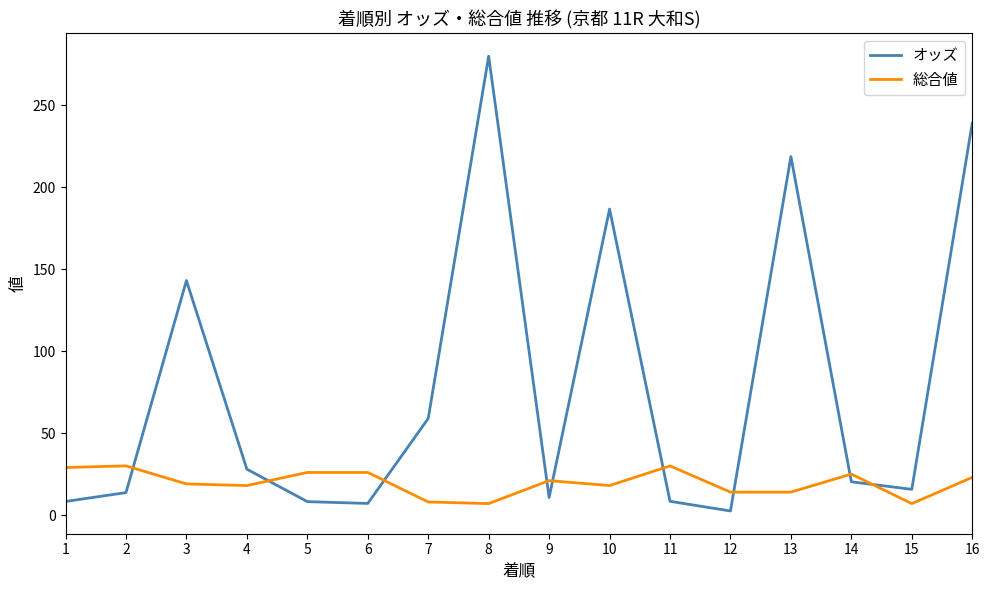

What is the difference between the maximum and minimum values in the オッズ series?

277.3